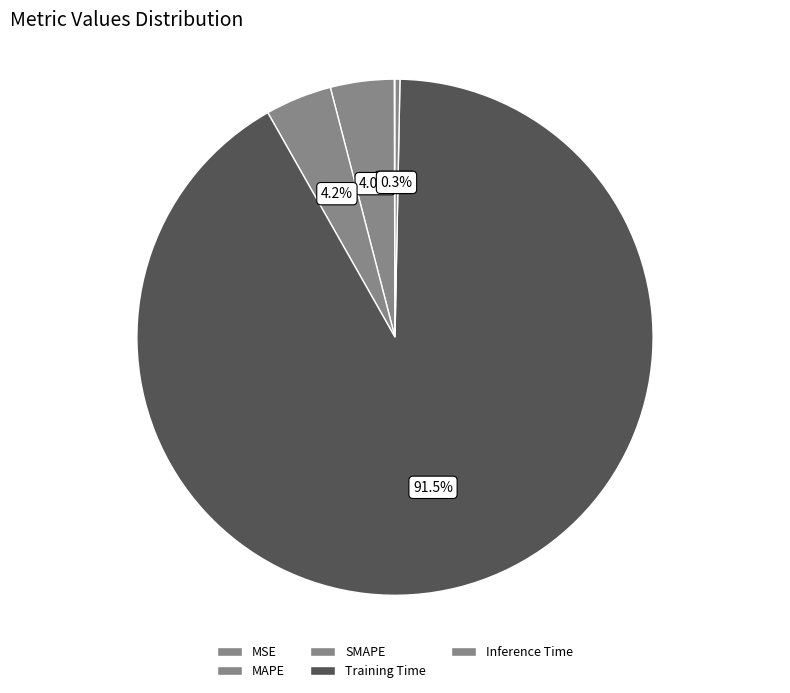

Which slice is the largest?

Training Time